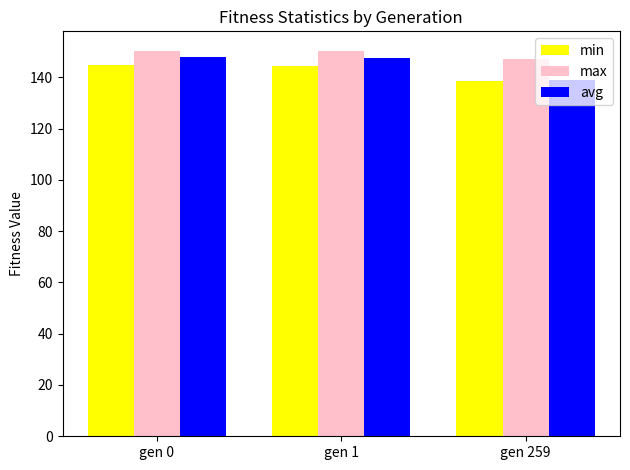

The min series shows 85.2 at gen 259. True or false?

False